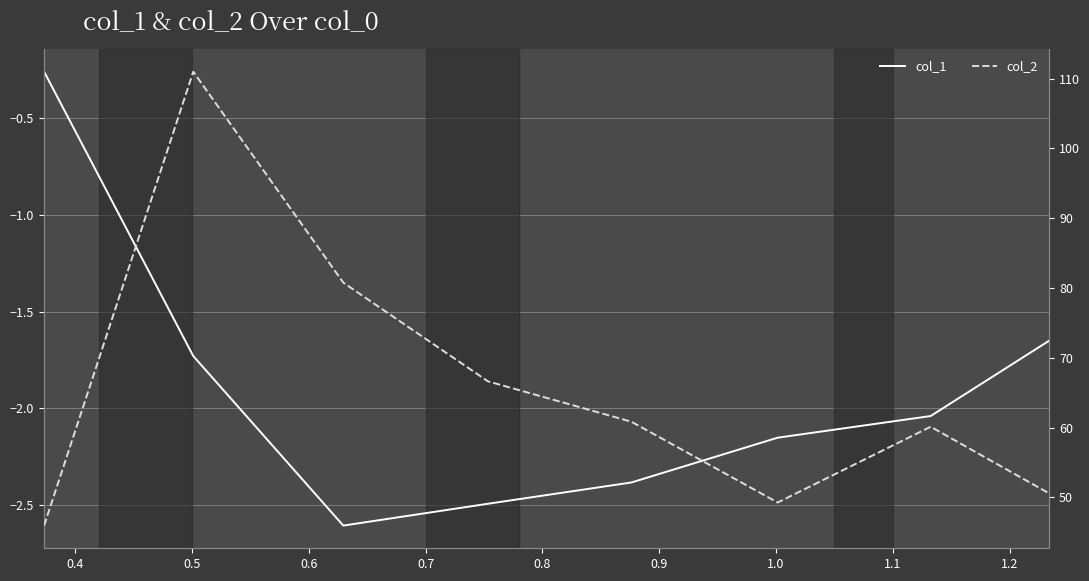

What is the value of the col_2 point at the 8th from the left?

50.6